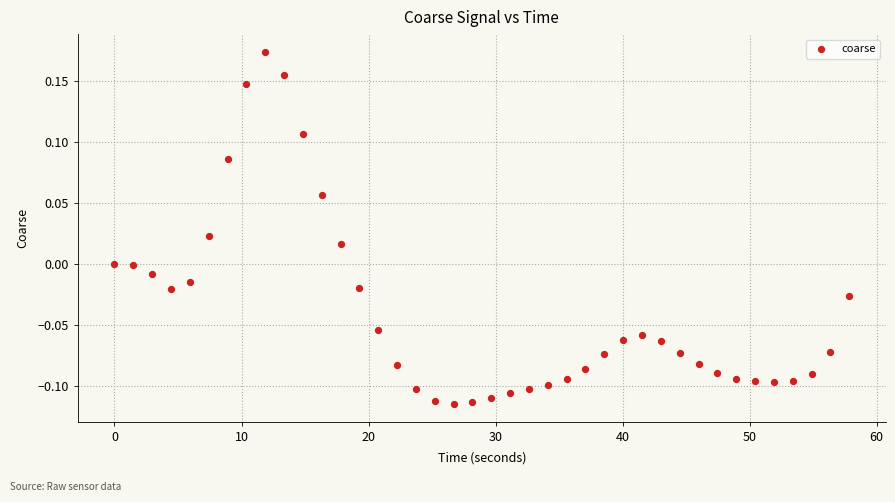

What is the range of Y values (max minus min)?

0.3